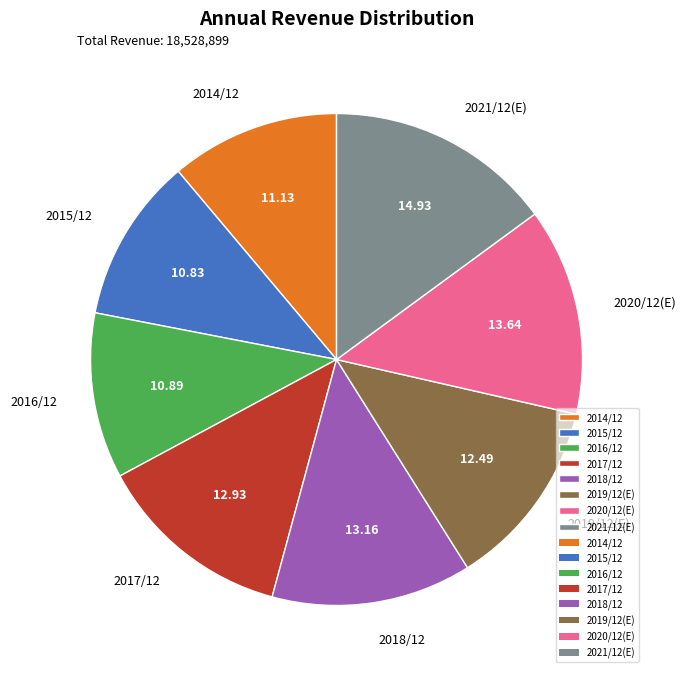

Is it true that 2015/12 is 1% of the pie?

False